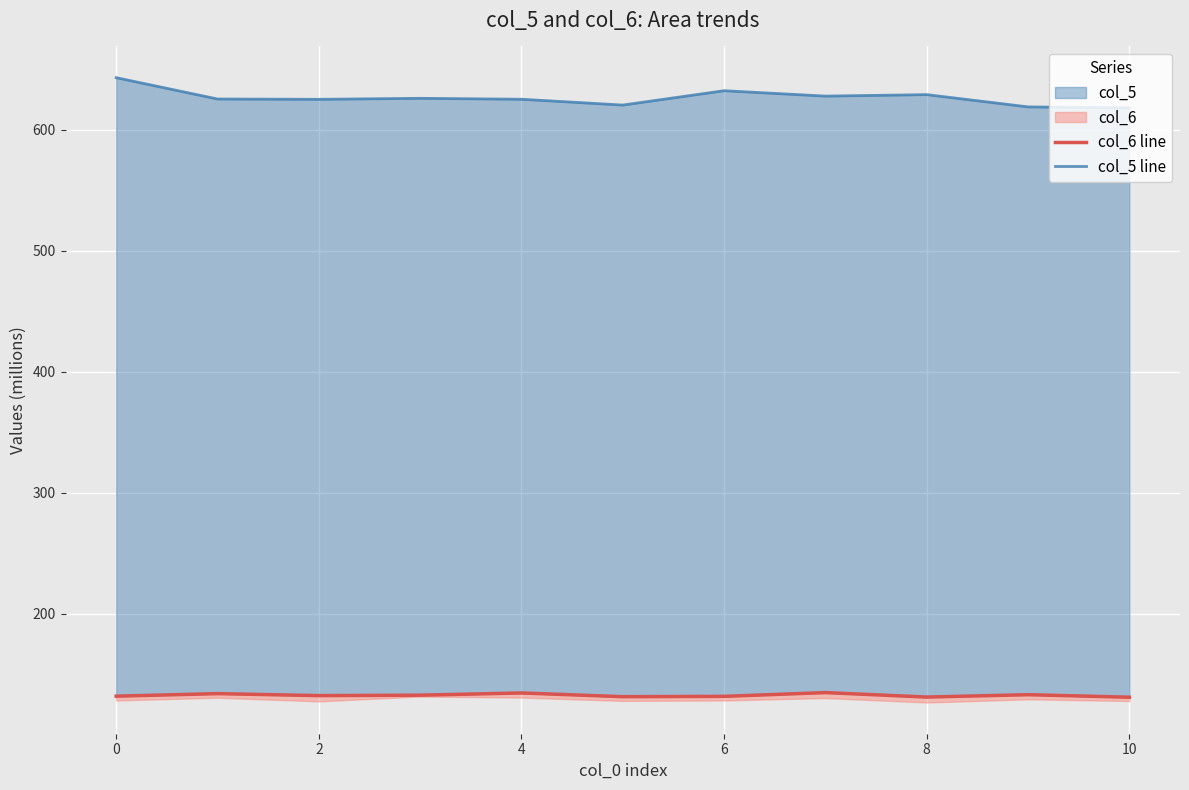

True or false: col_6 line has a value of 131.0 at 8.

True